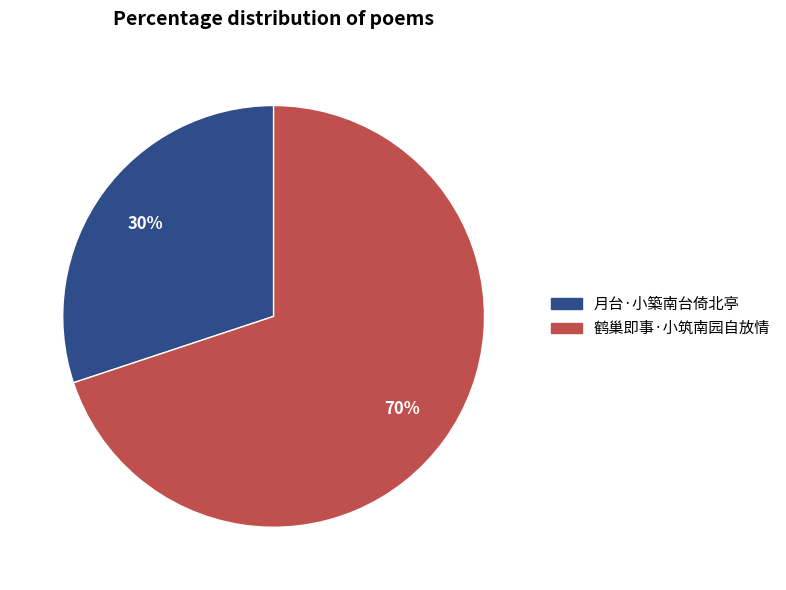

Which category has the smallest portion of the pie?

月台·小築南台倚北亭